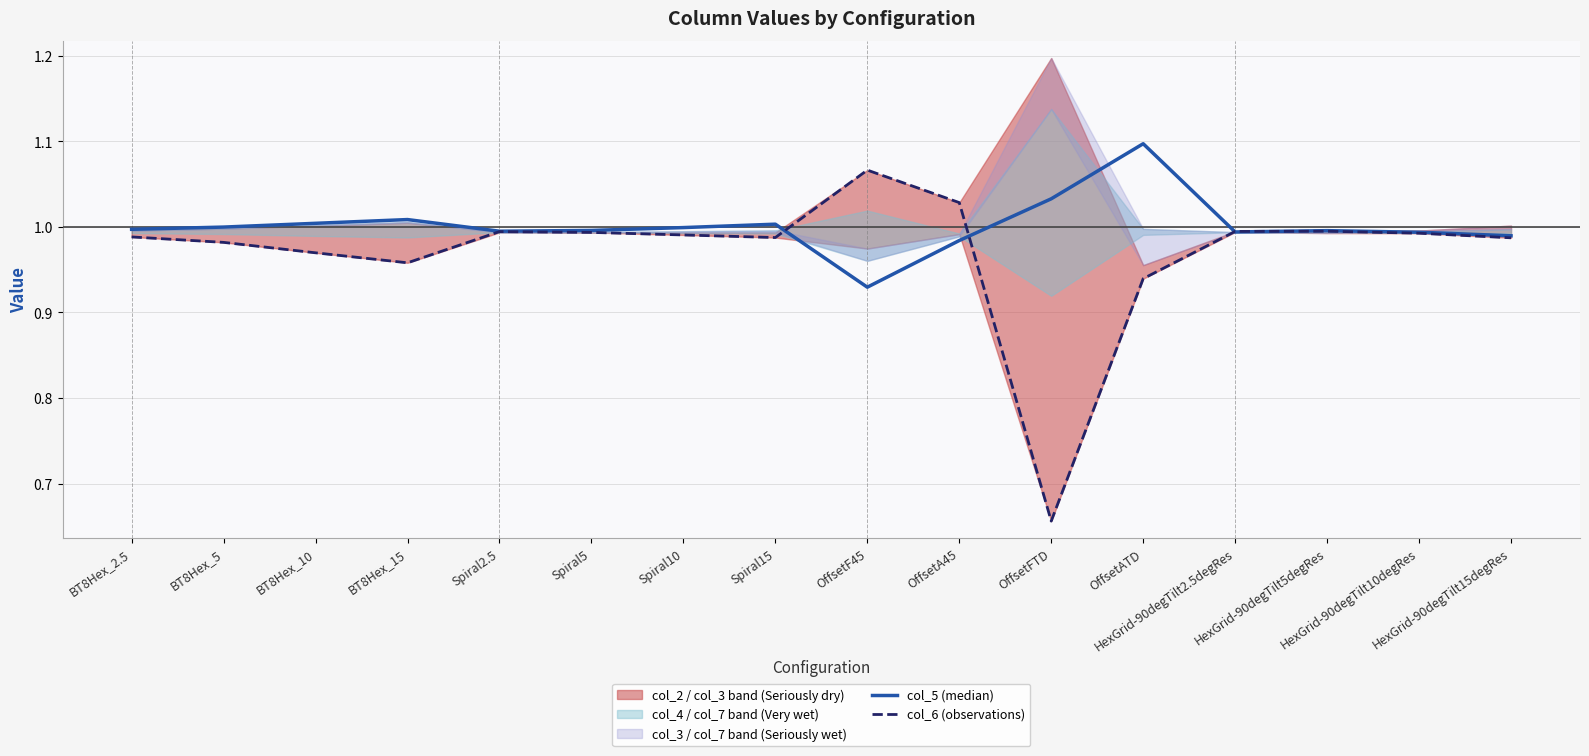

After their last crossing, which series has the higher values: col_5 (median) or col_6 (observations)?

col_5 (median)